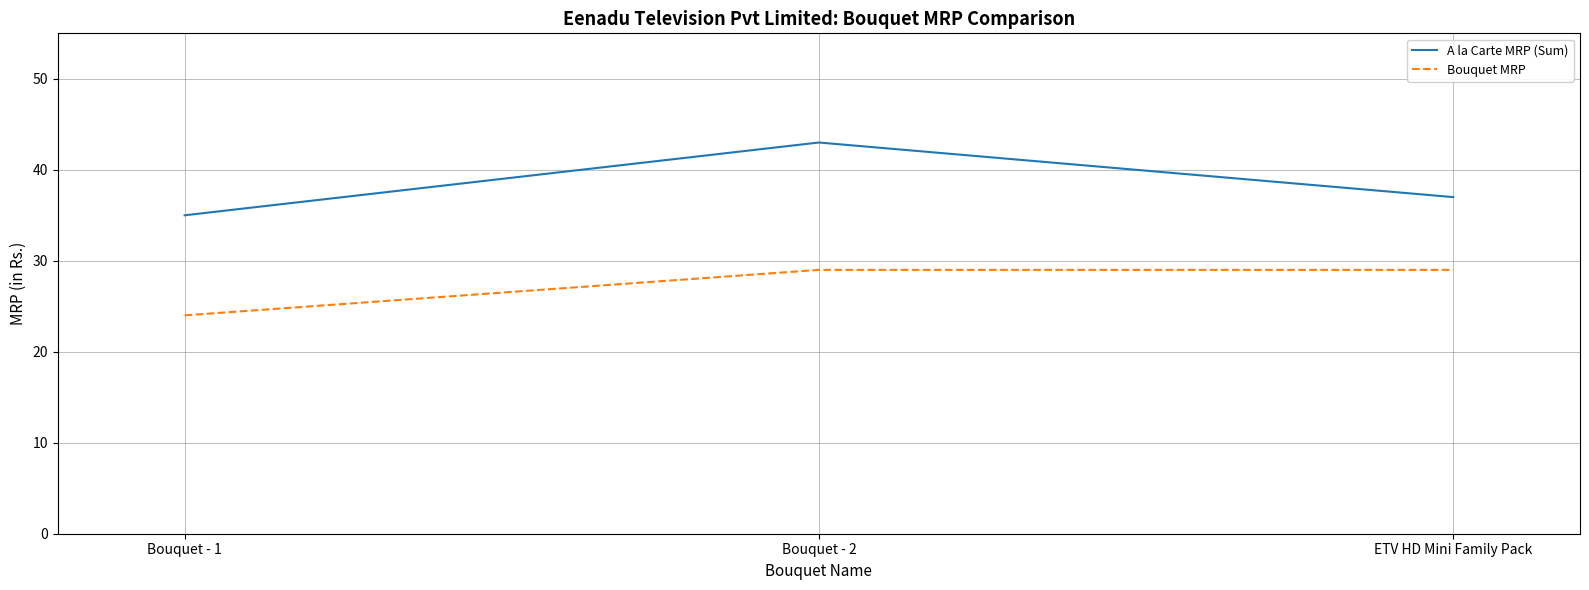

How many lines are shown in the chart?

2